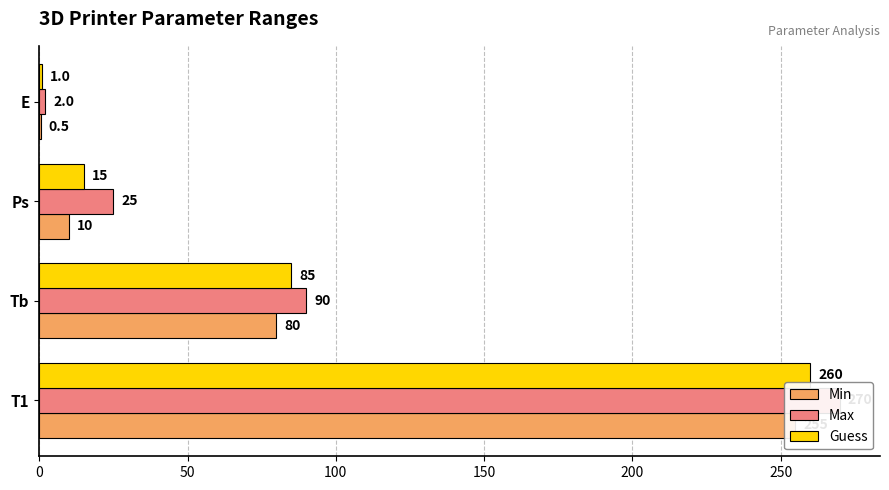

At how many categories does at least one series exceed 29?

2